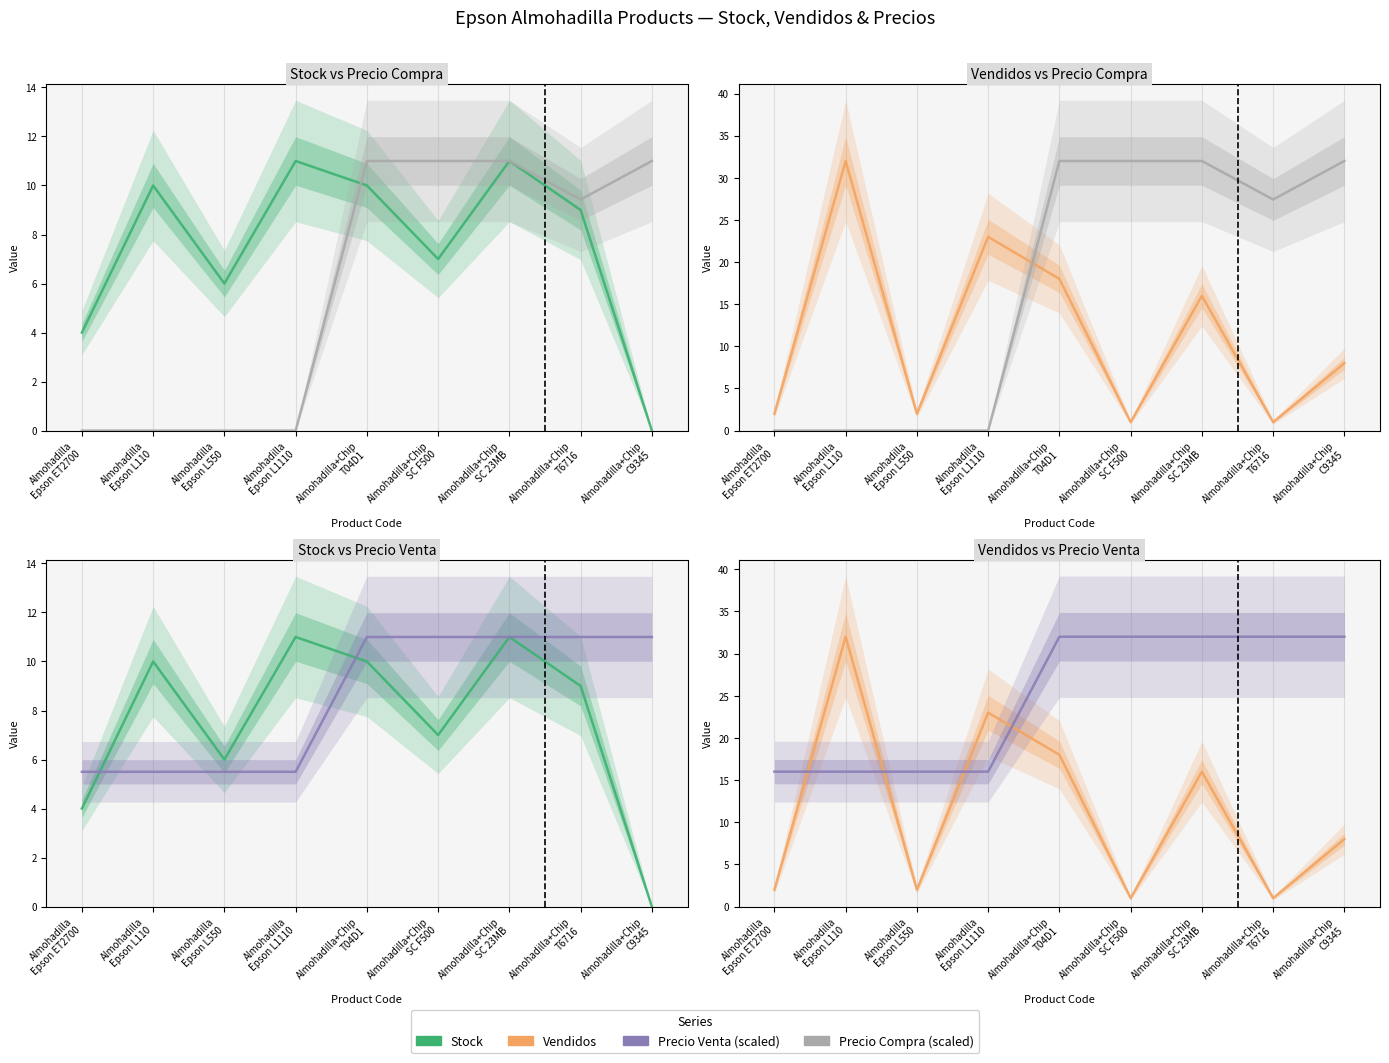

At which category does Stock reach its first local valley?

Almohadilla
Epson L550